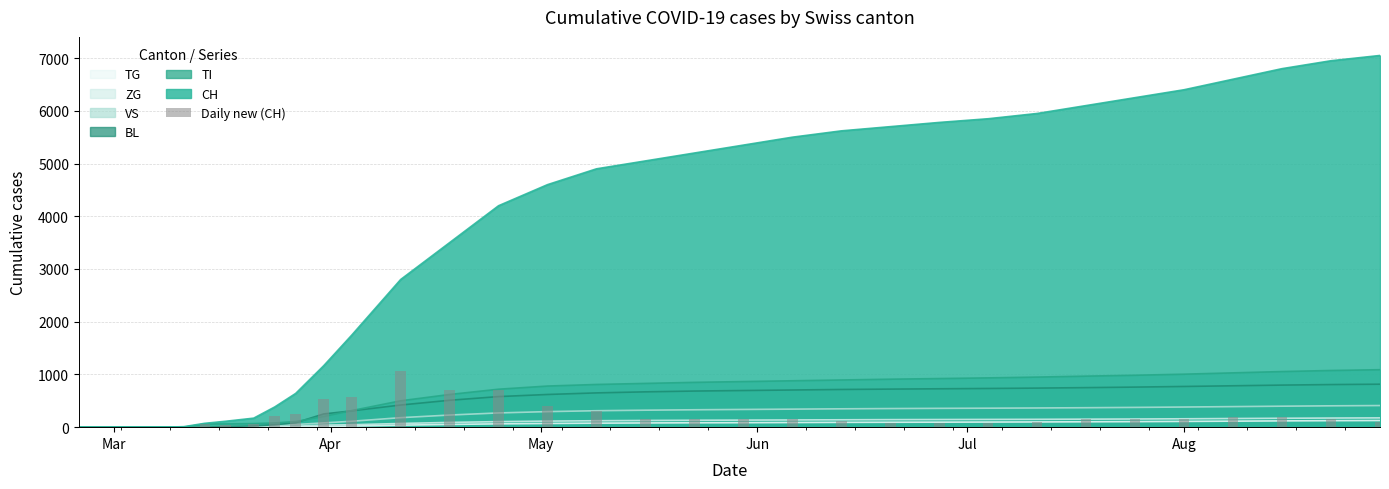

Between Jun and Apr, which is larger?

Jun